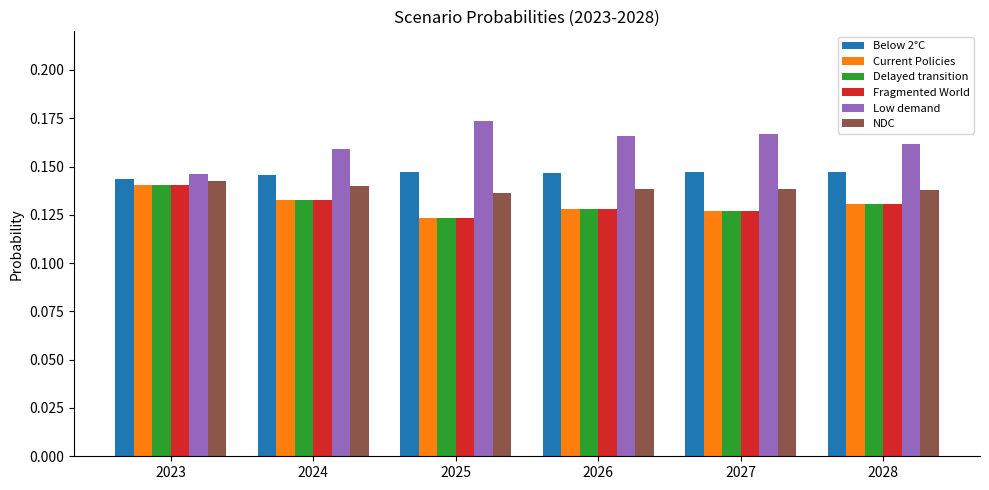

Is it true that NDC equals 0.2 at 2027?

False